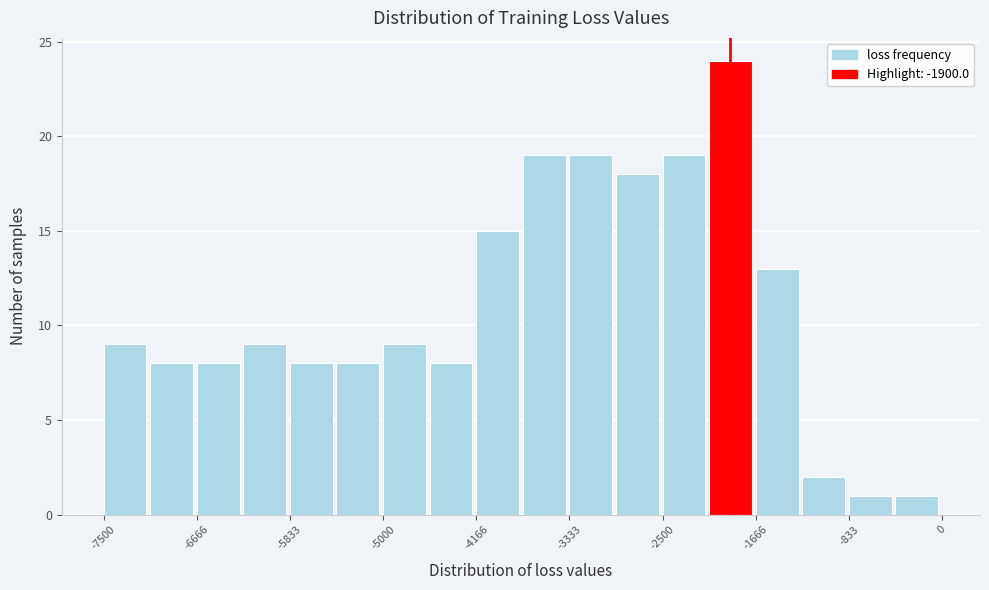

Reading left to right, transcribe this chart: for each bar, give the range it covers on the x-axis and its height. Neither the bar edges nor the heights are printed on the chart, so give them approximately, as read against the axes.

-7500 to -7100: 9
-7100 to -6700: 8
-6700 to -6200: 8
-6200 to -5800: 9
-5800 to -5400: 8
-5400 to -5000: 8
-5000 to -4600: 9
-4600 to -4200: 8
-4200 to -3700: 15
-3700 to -3300: 19
-3300 to -2900: 19
-2900 to -2500: 18
-2500 to -2100: 19
-2100 to -1700: 24
-1700 to -1200: 13
-1200 to -800: 2
-800 to -400: 1
-400 to 0: 1